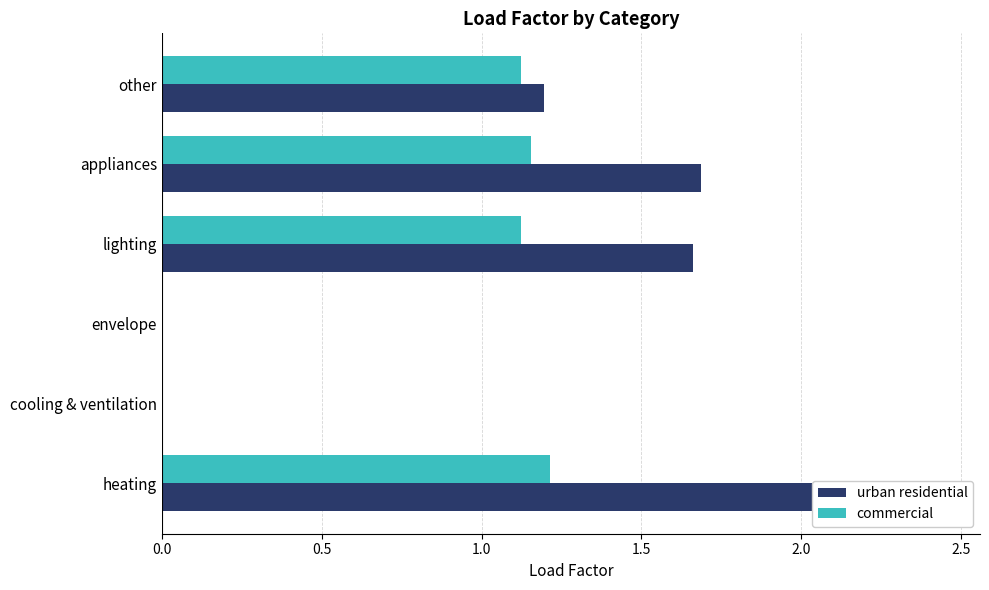

Which series has the largest range (max minus min)?

urban residential